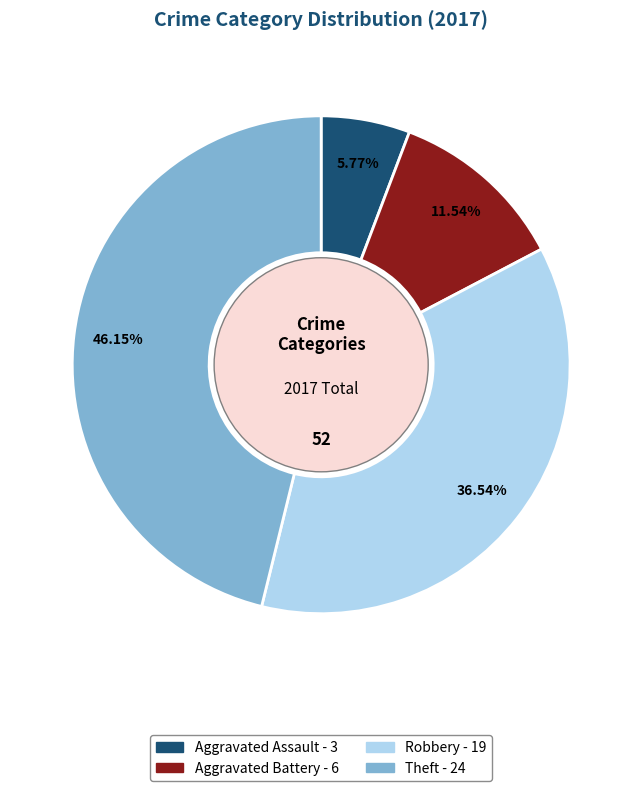

Between Theft and Robbery, which is larger?

Theft